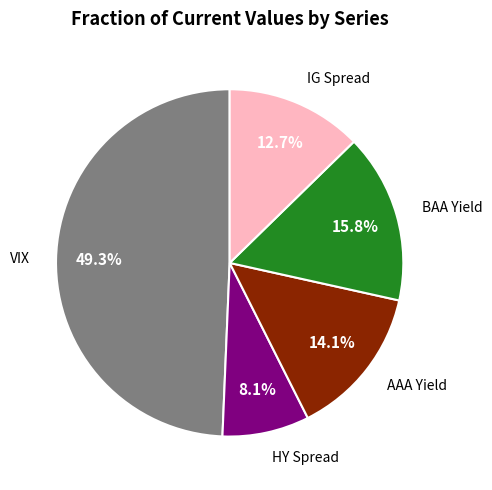

Is there a majority slice in this chart?

No